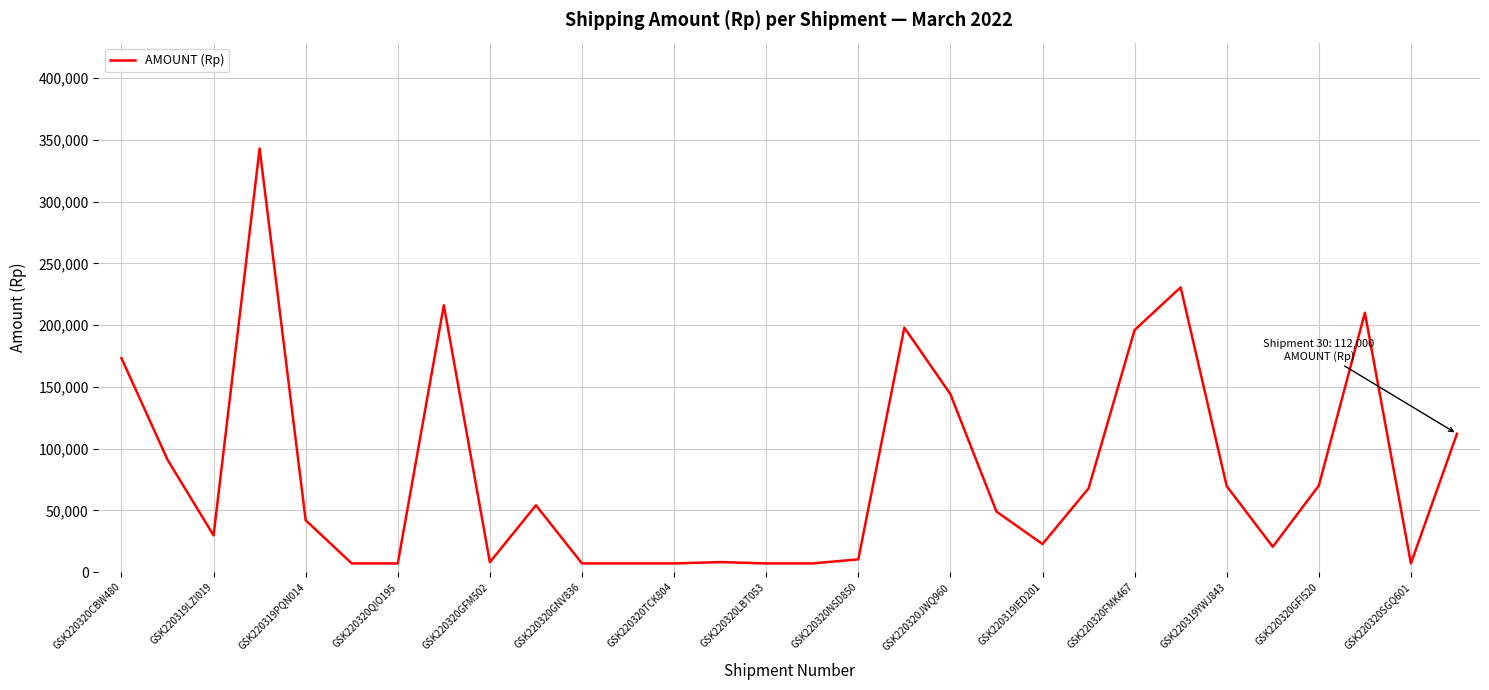

What is the greatest value displayed?

343000.0